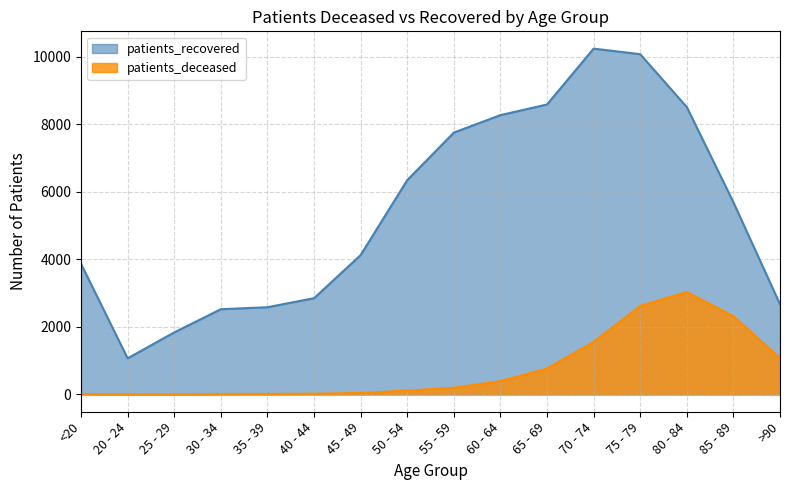

What is the total value across all series at >90?

3744